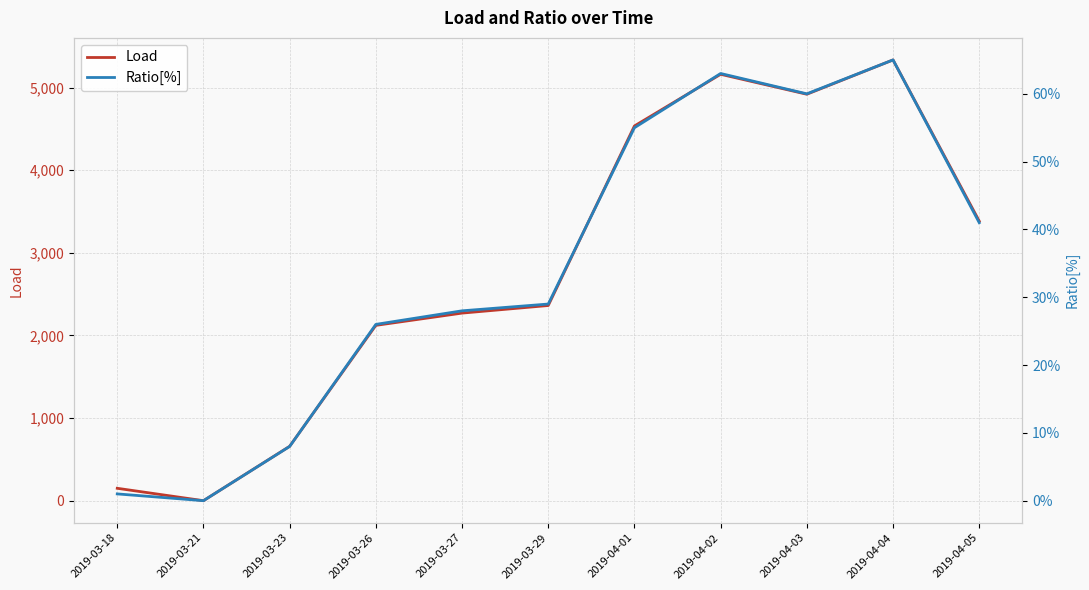

Which category has the lowest value in the Ratio[%] series?

2019-03-21